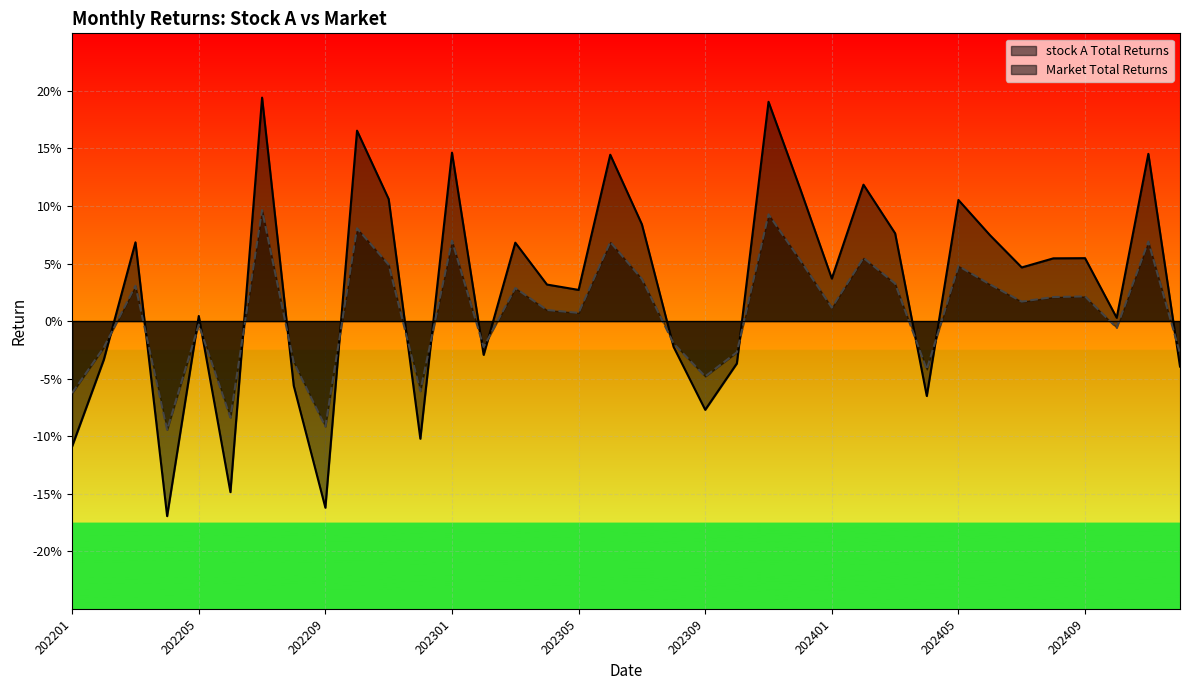

Which category has the highest value across all series?

202207